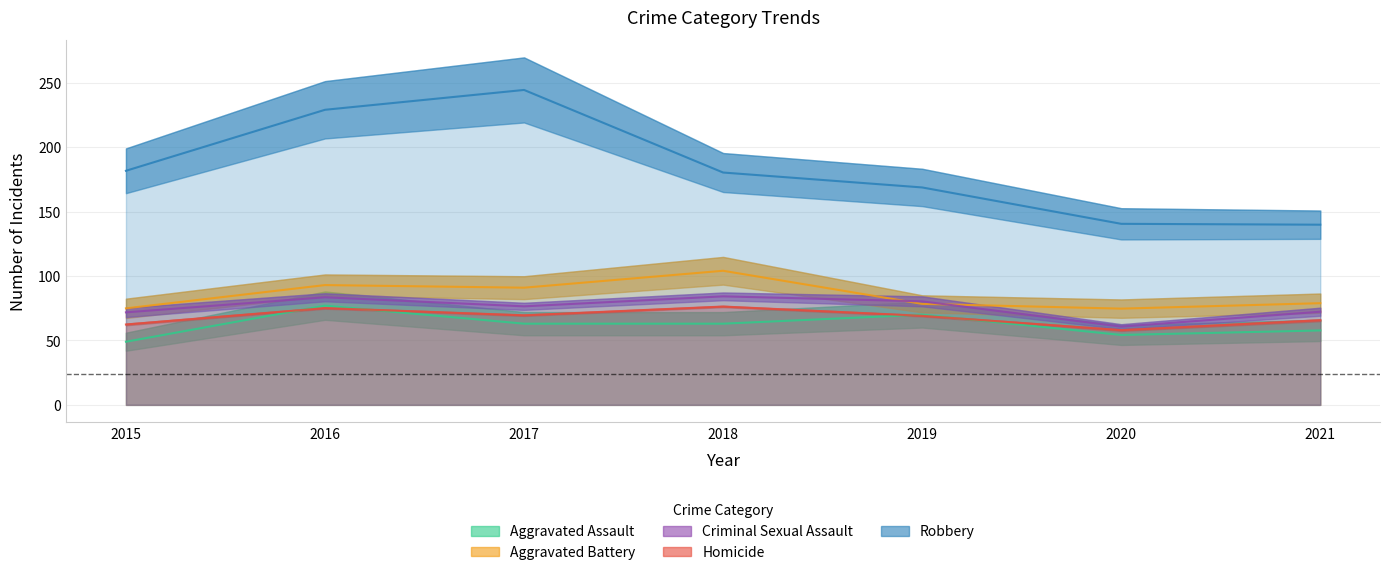

What is the maximum value for Aggravated Assault?

88